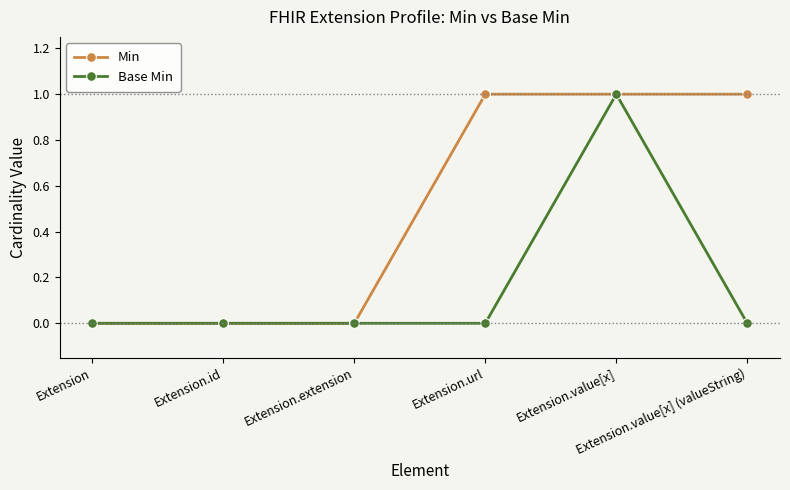

What position from the left is Extension.value[x] (valueString)?

6